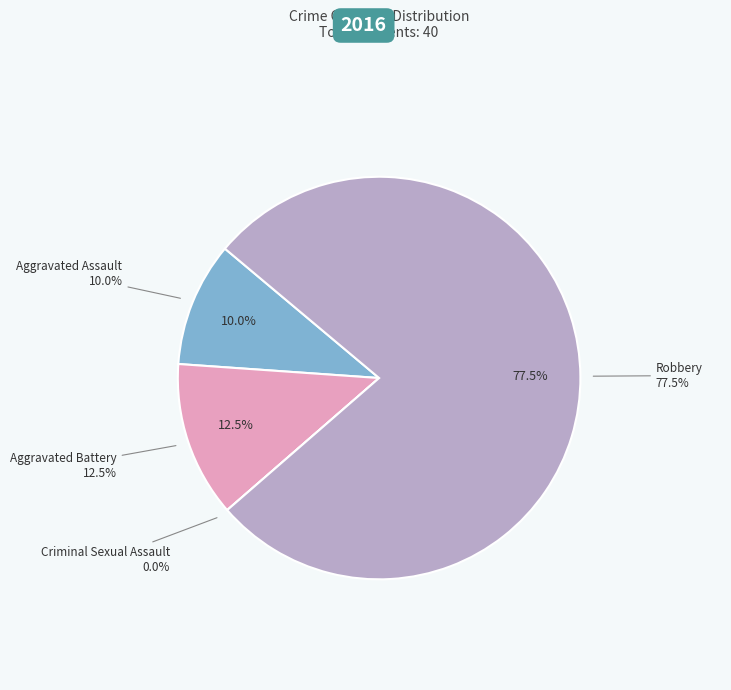

What is the largest slice in the pie chart?

Robbery